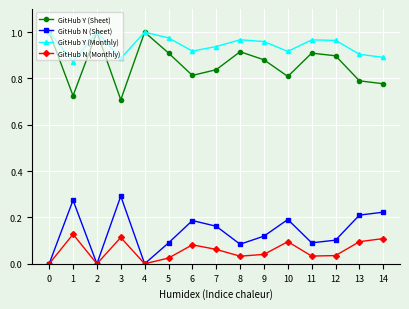

Does the chart have visible grid lines?

Yes